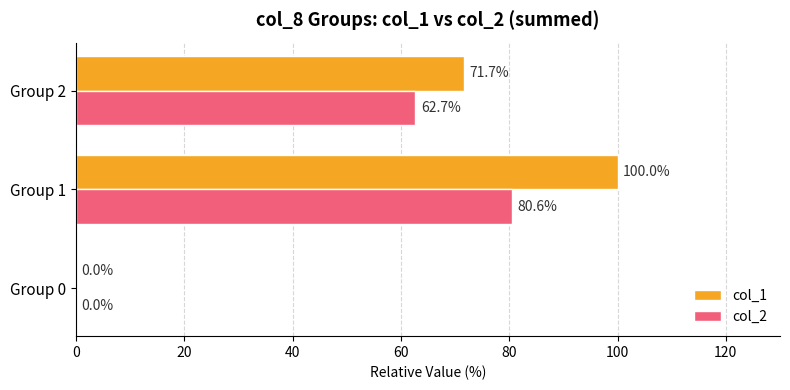

How many values in the col_2 series exceed 62?

2